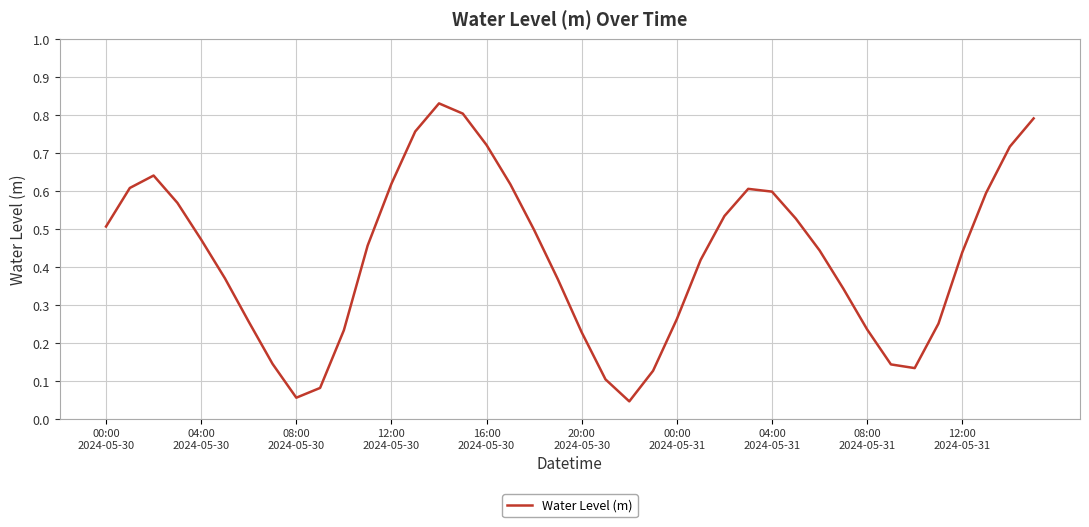

Where is the data nearest to the value 0?

22